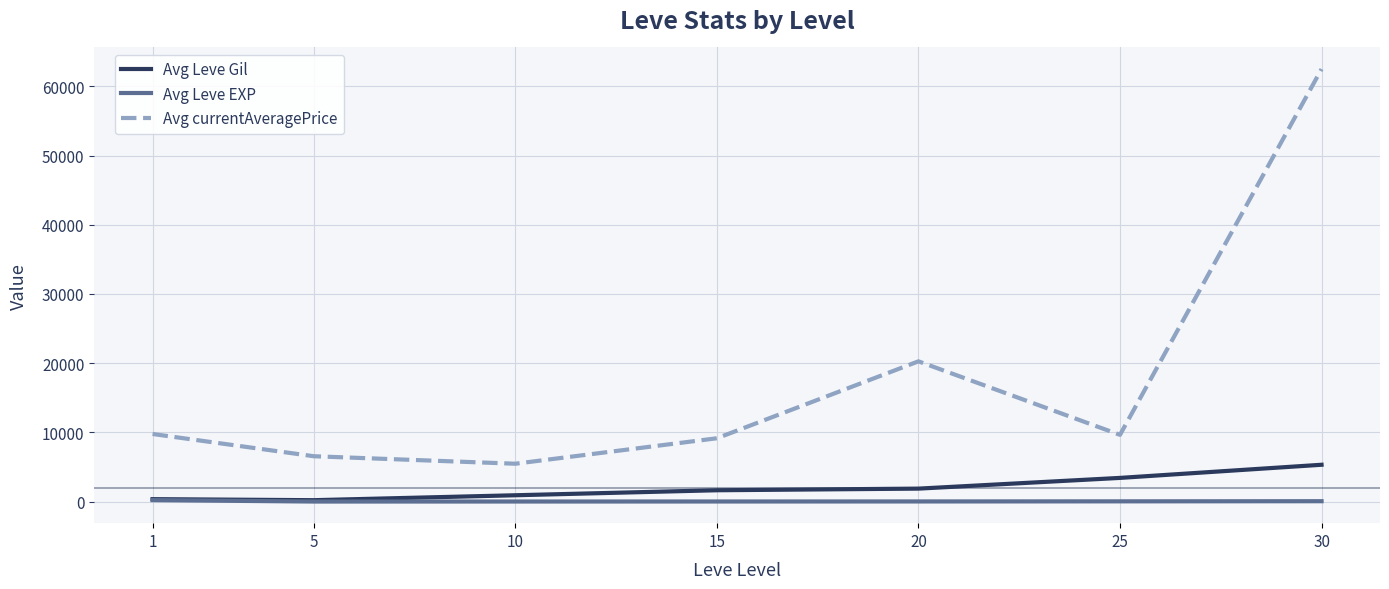

Is the value of Avg Leve EXP at 30 greater than the value of Avg currentAveragePrice at 25?

No